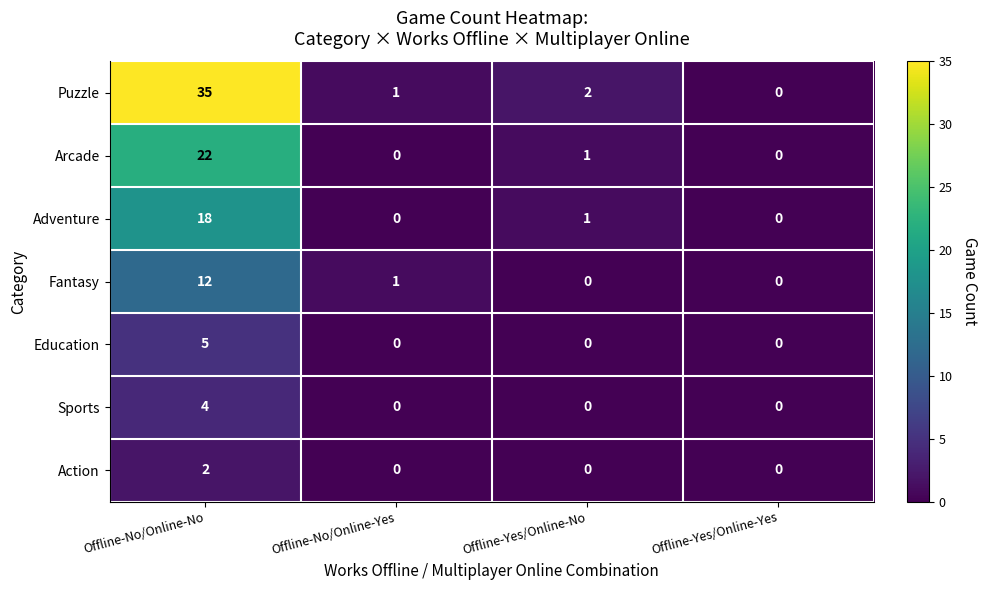

What is the difference between the Fantasy values at Offline-Yes/Online-Yes and Offline-No/Online-No?

12